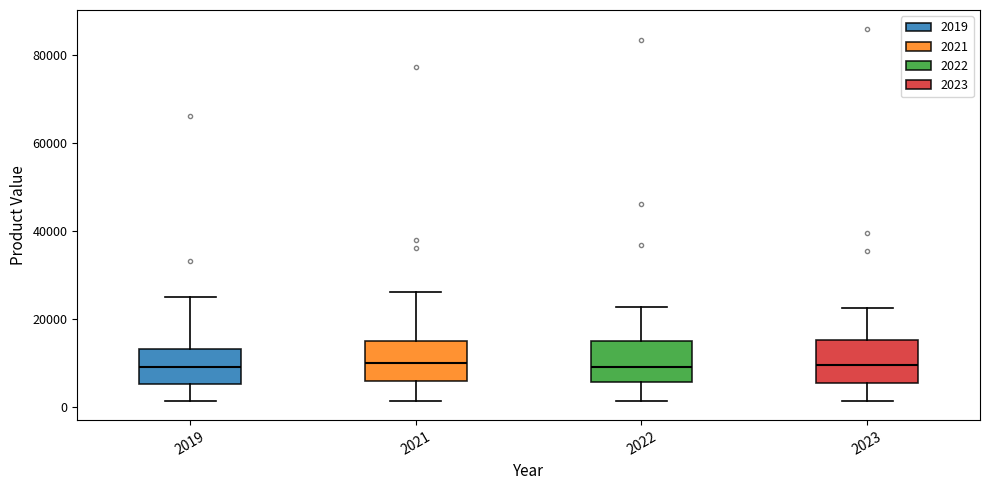

Where is the lower edge of the box at x = 2023 on the y-axis? The values are not printed on the chart, so give them approximately, as read against the axis.

6000